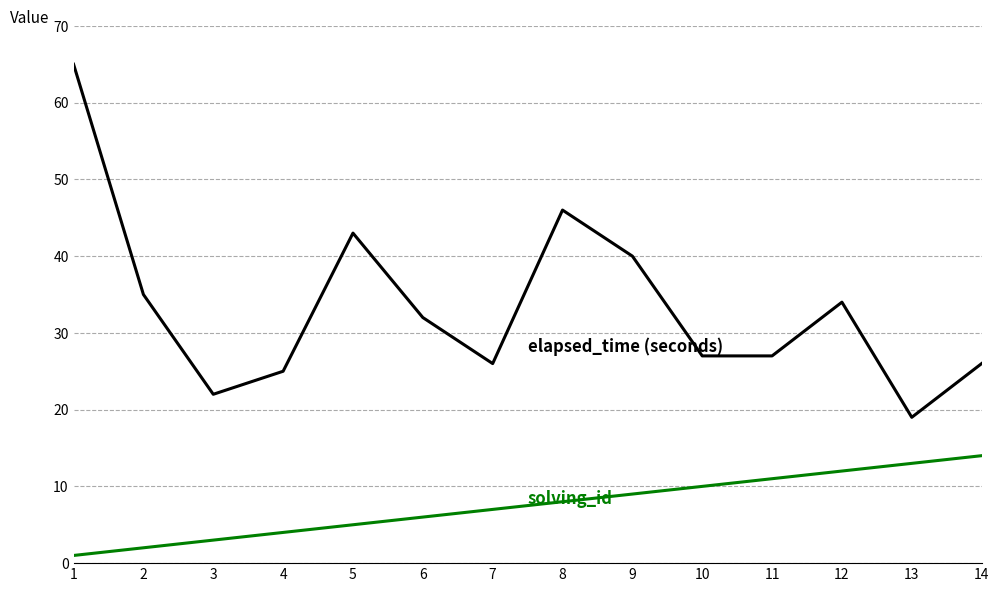

Reading left to right, what are all the values shown in this chart?

elapsed_time (seconds): 1=65	2=35	3=22	4=25	5=43	6=32	7=26	8=46	9=40	10=27	11=27	12=34	13=19	14=26
solving_id: 1=1	2=2	3=3	4=4	5=5	6=6	7=7	8=8	9=9	10=10	11=11	12=12	13=13	14=14